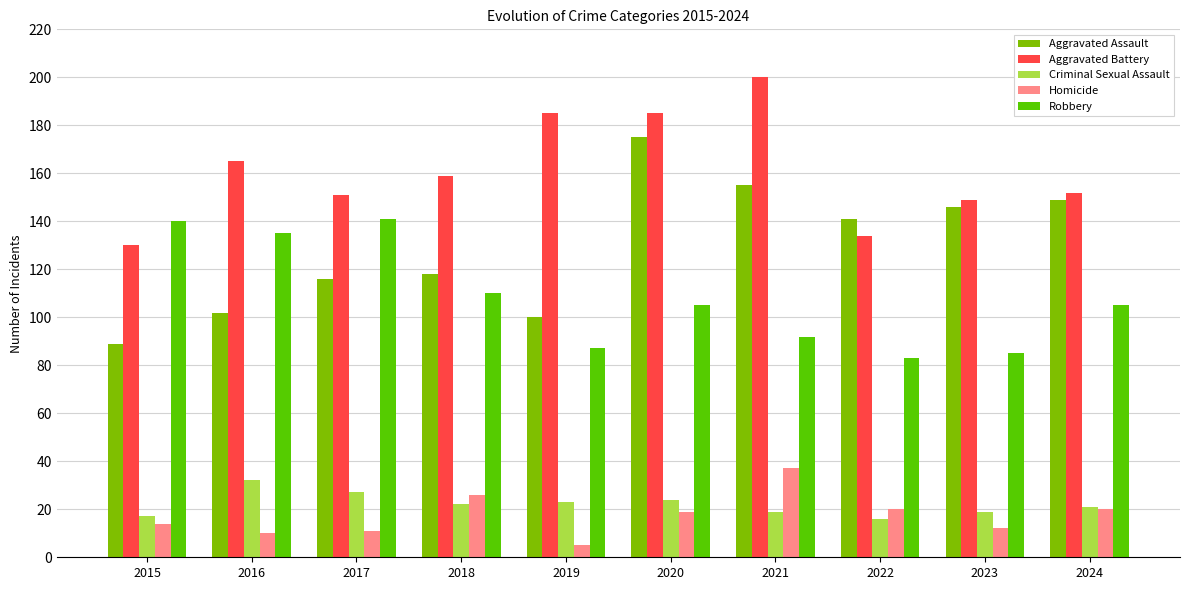

What is the average value of the Aggravated Battery series?

161